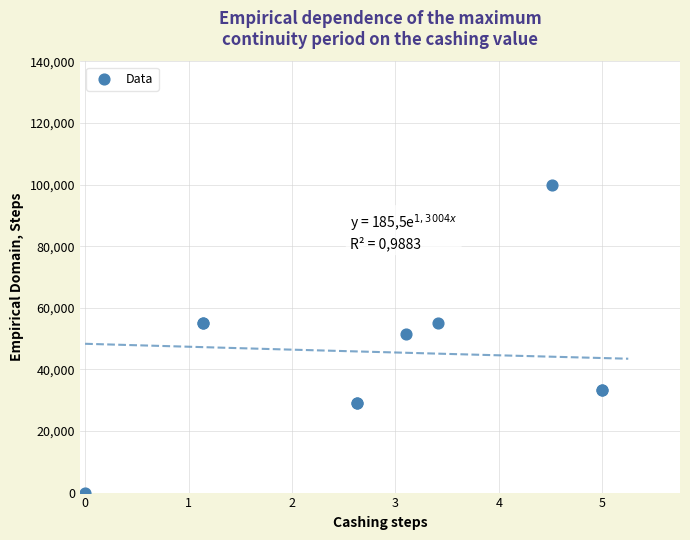

What Y value in the scatter plot is closest to 50000?

51464.9